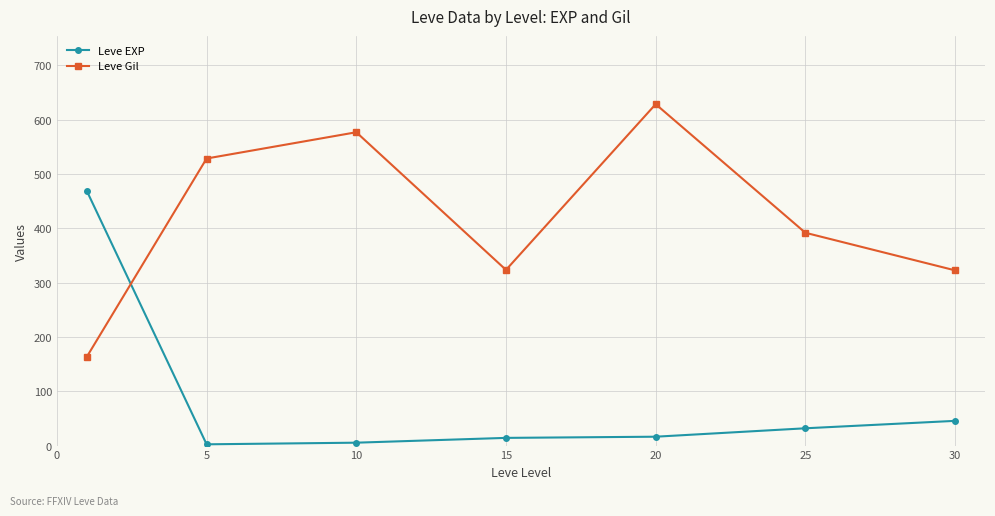

Which series ends up on top after the final intersection of Leve Gil and Leve EXP?

Leve Gil